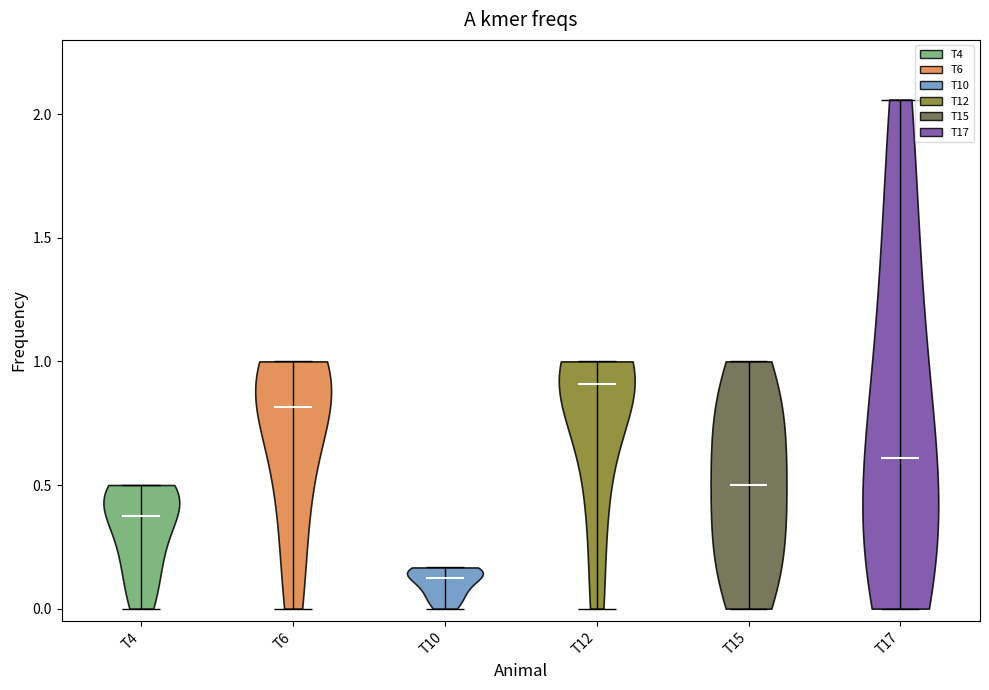

Which violin has the lowest median line?

T10